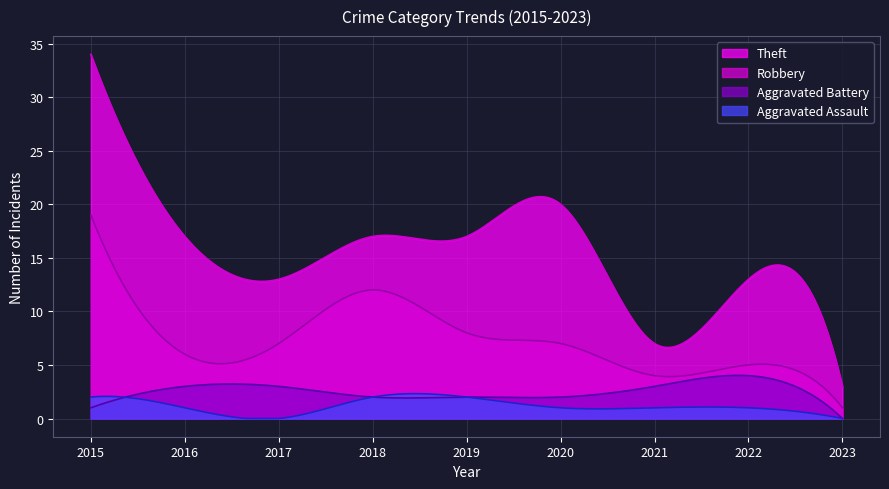

Between 2015 and 2016, which is larger?

2015